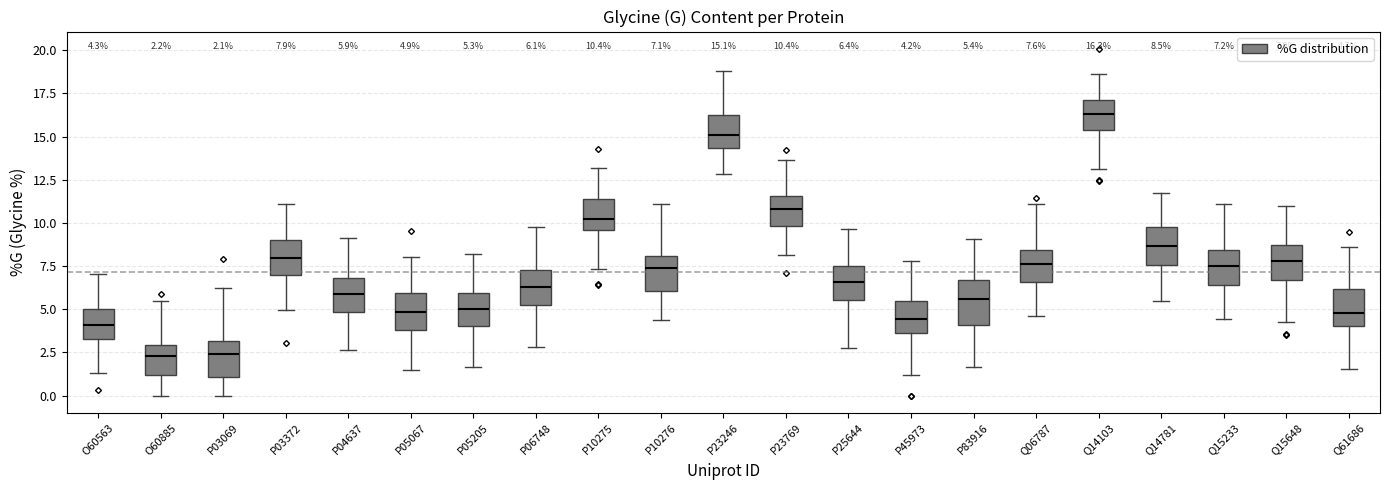

Which box has the highest median line?

Q14103